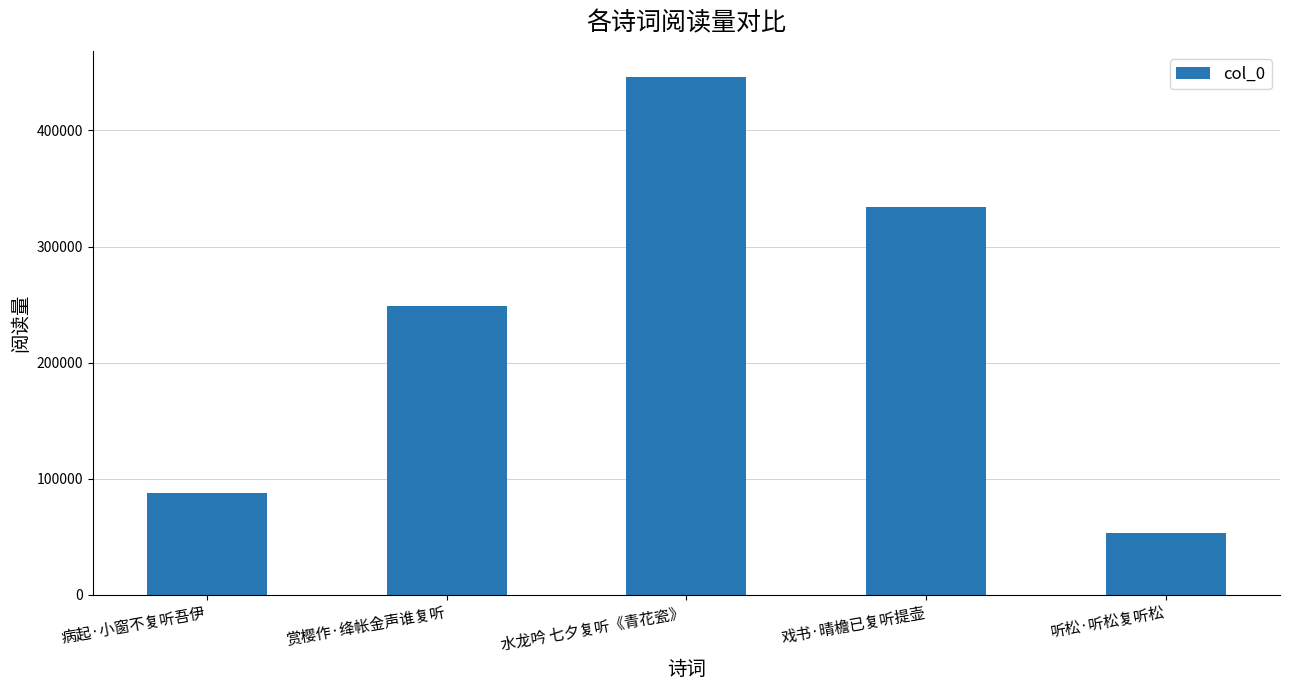

Which category has the lowest value across all series?

听松·听松复听松